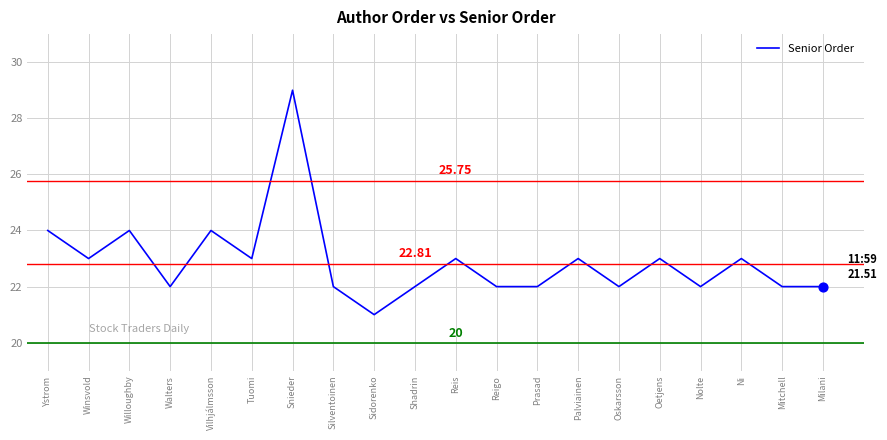

What is the change in value from Tuomi to Nolte?

-1